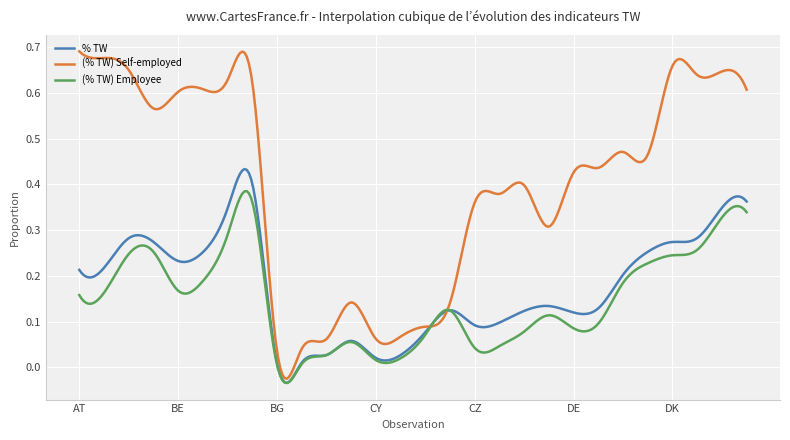

Which series has the largest range (max minus min)?

(% TW) Self-employed